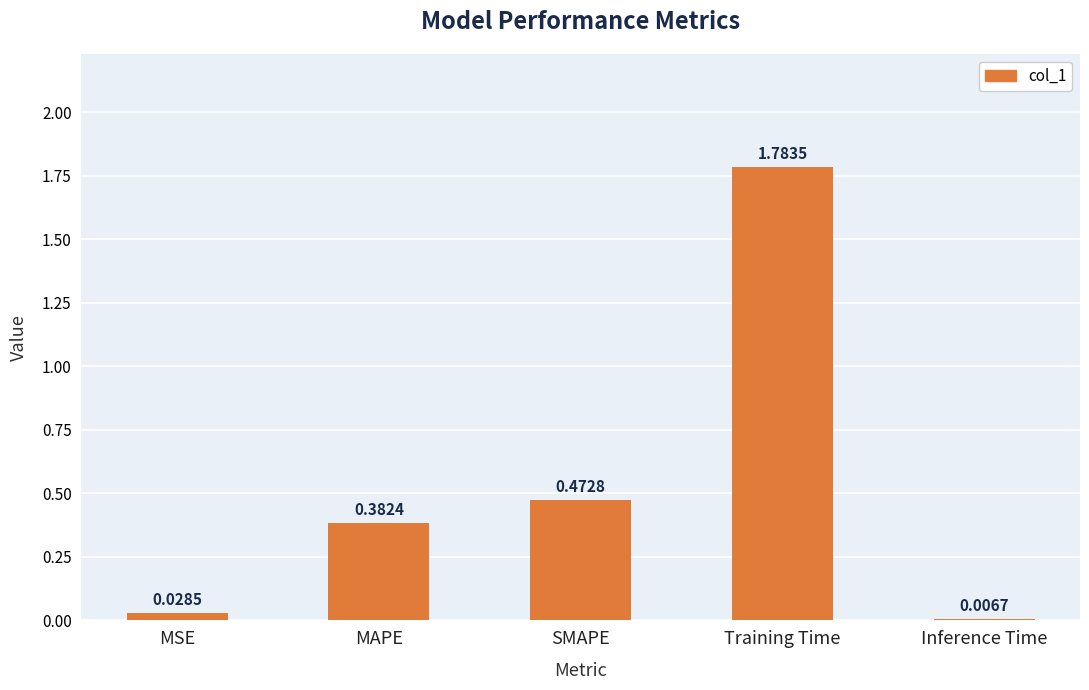

What is the sum of the values at SMAPE and MAPE?

0.9